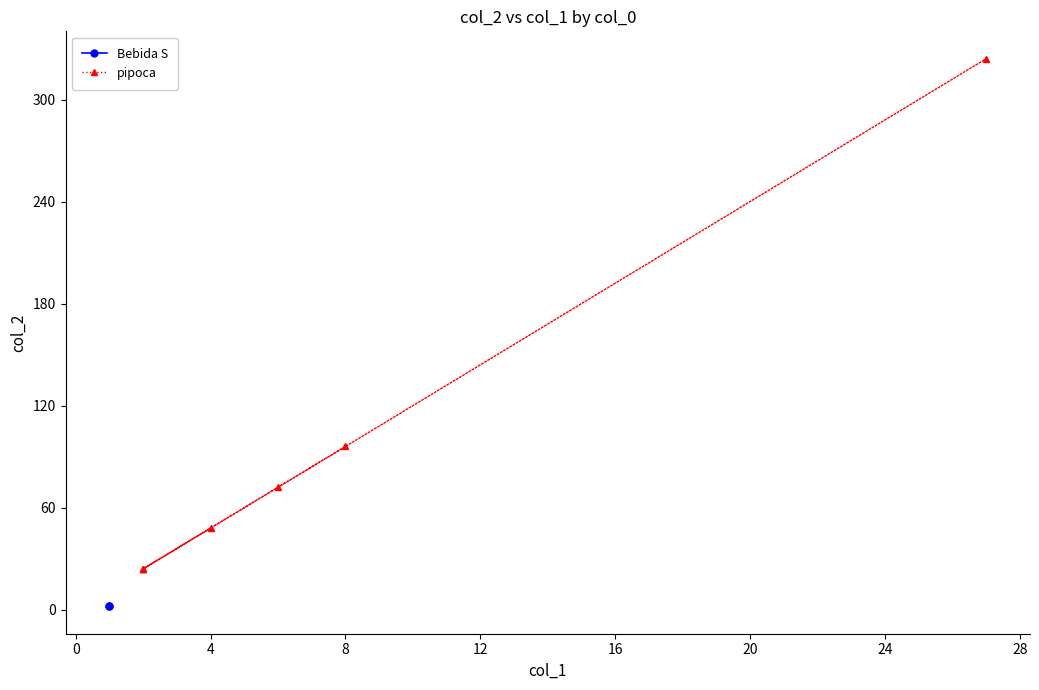

The value at 4 is 205. True or false?

False